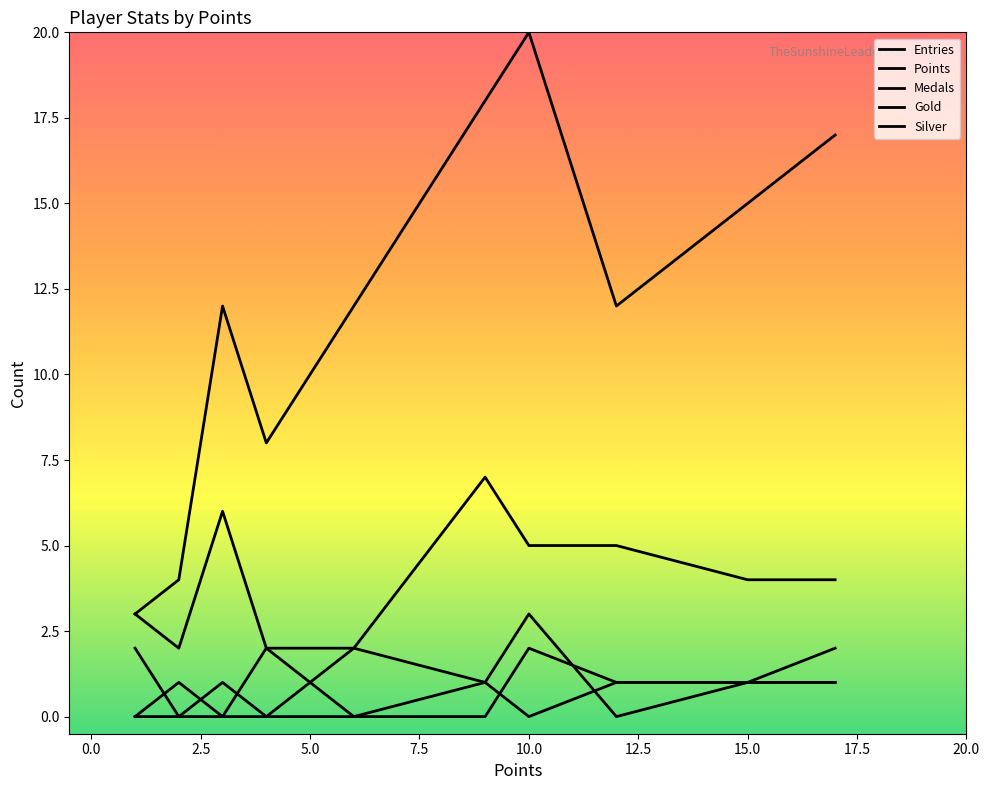

How many series are shown in this chart?

5